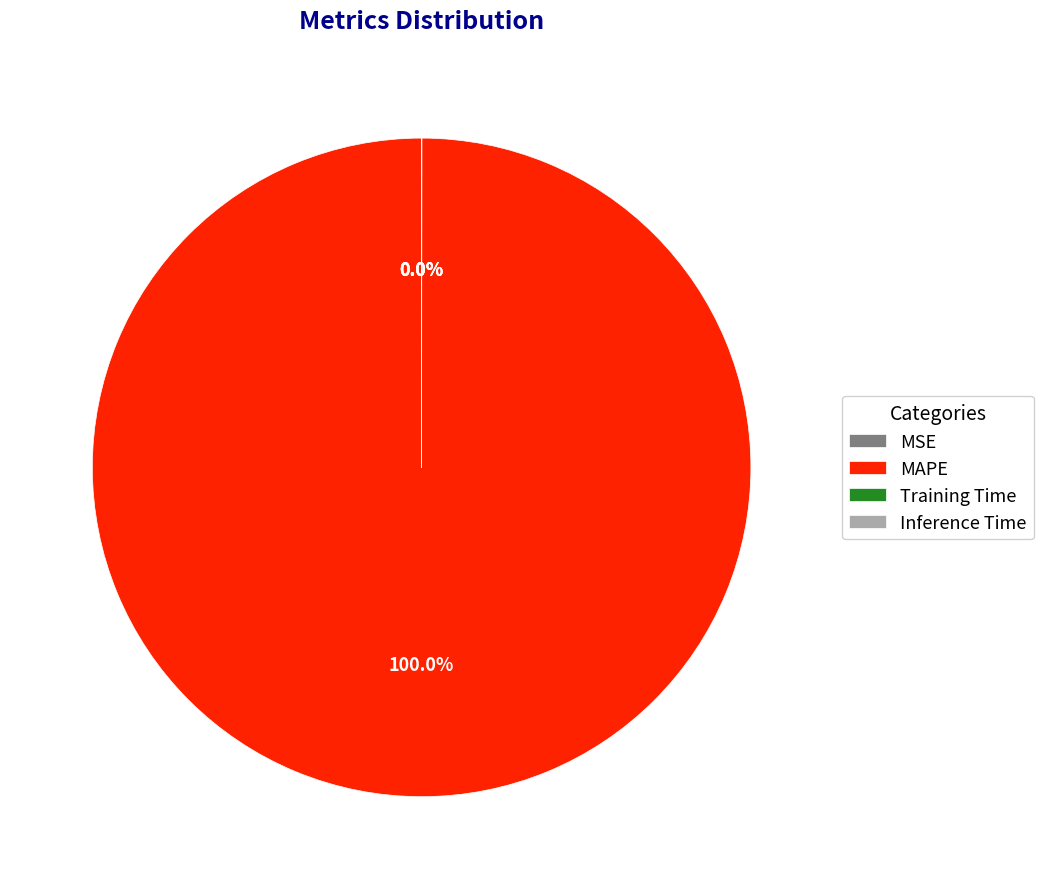

Which slice is the largest?

MAPE